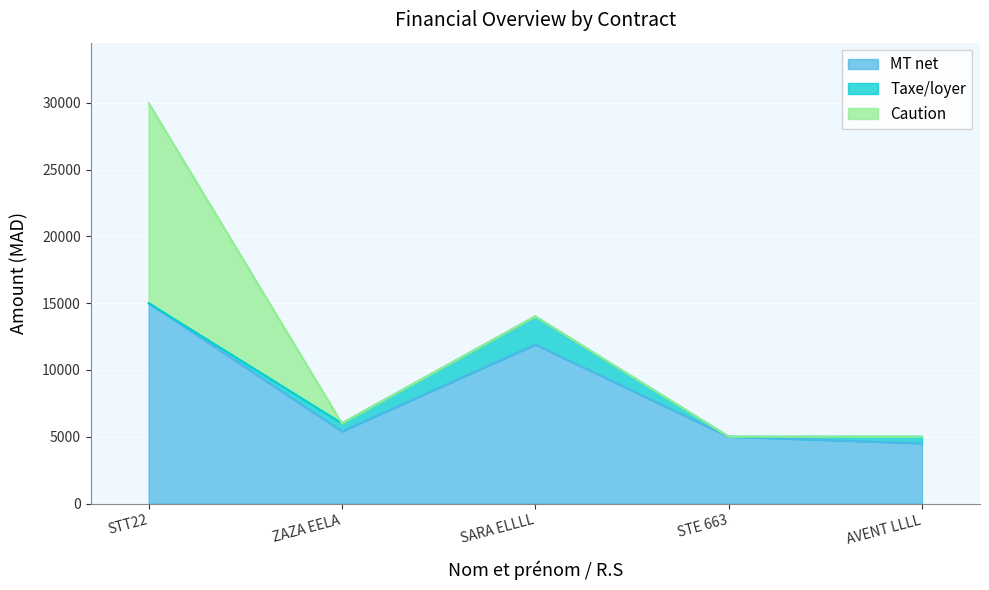

What is the difference between the maximum and minimum values in the MT net series?

10500